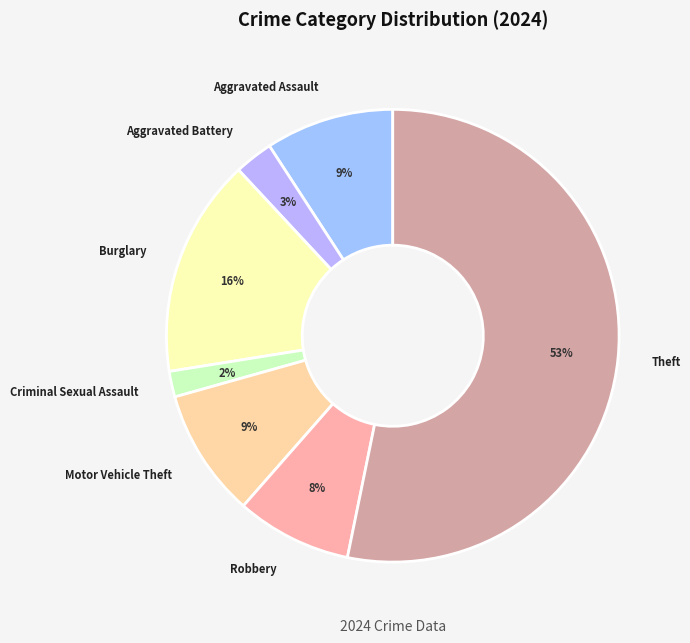

What is the smallest slice in the pie chart?

Criminal Sexual Assault